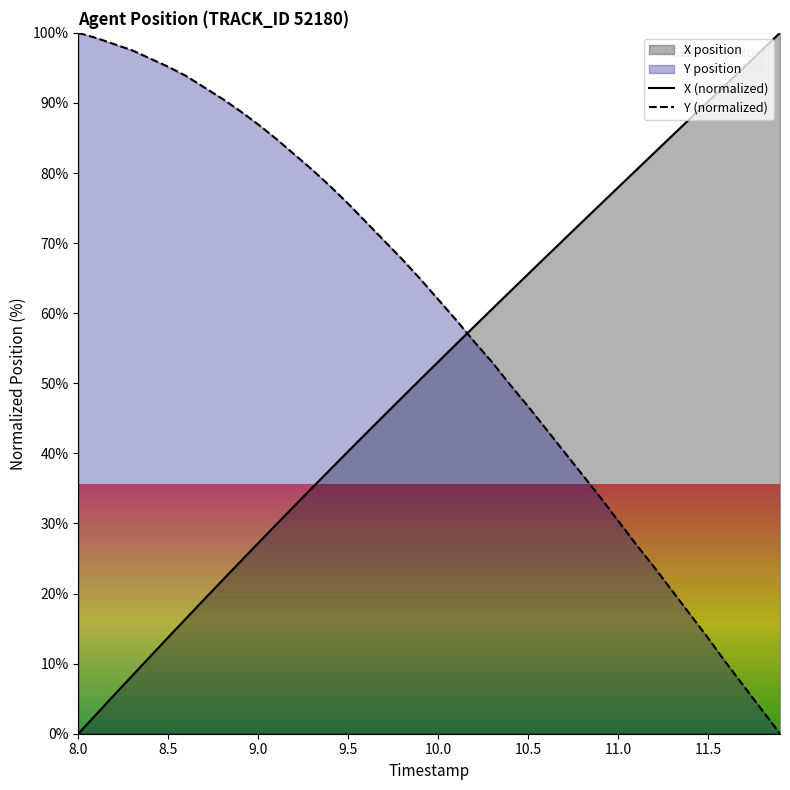

Which series has the largest total across all categories?

Y (normalized)